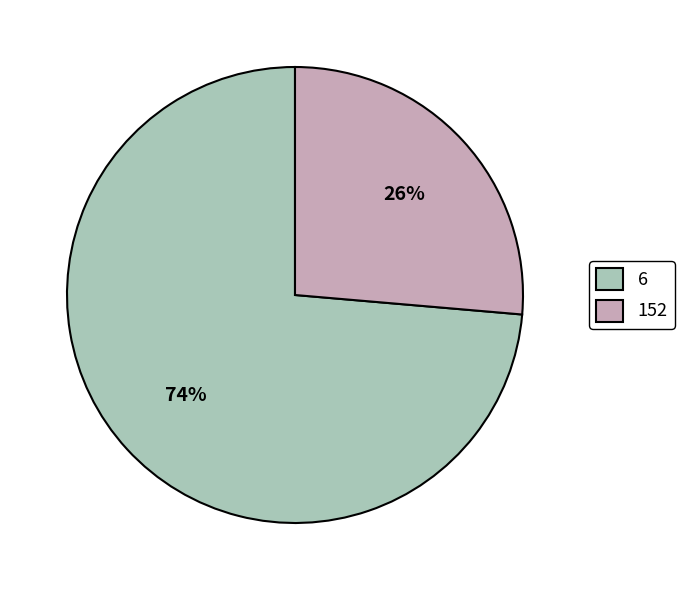

Which slice represents more than half of the pie?

6